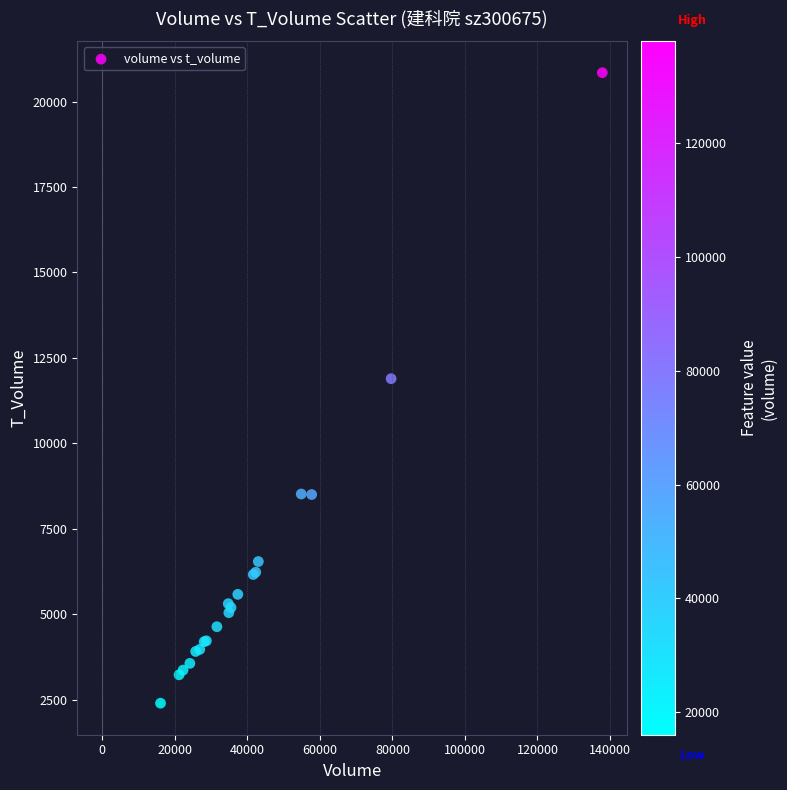

What Y value in the scatter plot is closest to 11622?

11893